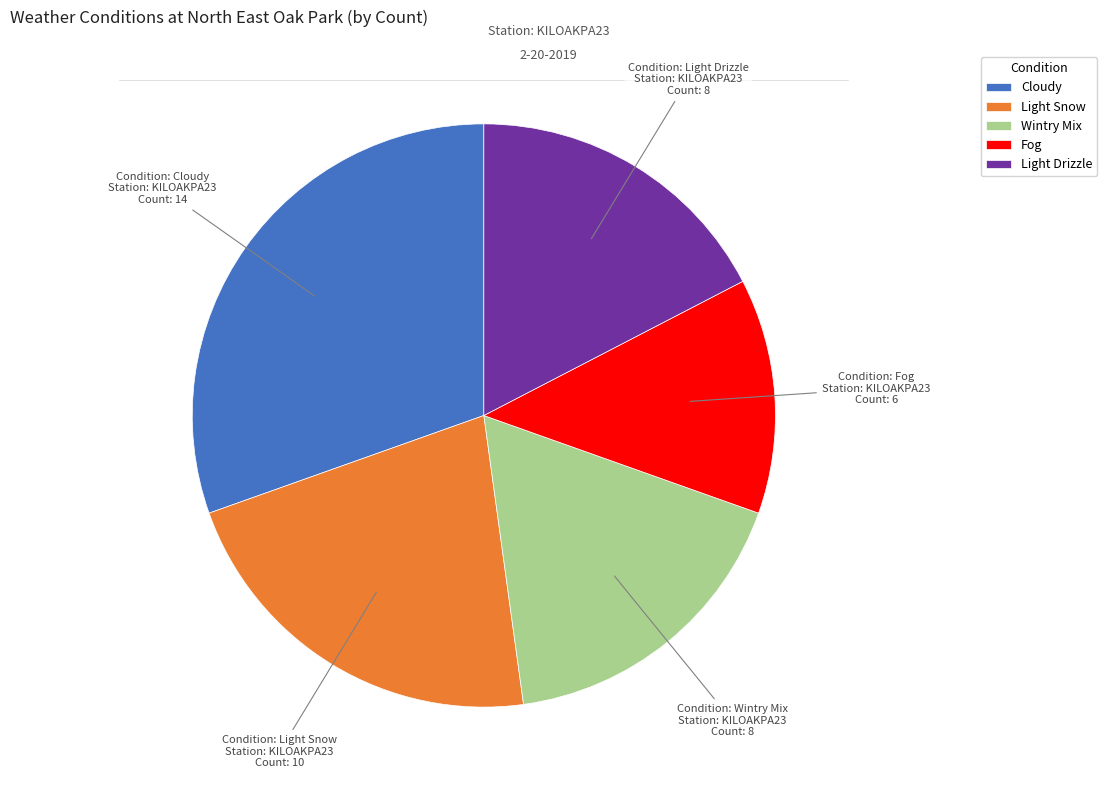

Do Light Snow and Light Drizzle together represent more than half of the pie?

No